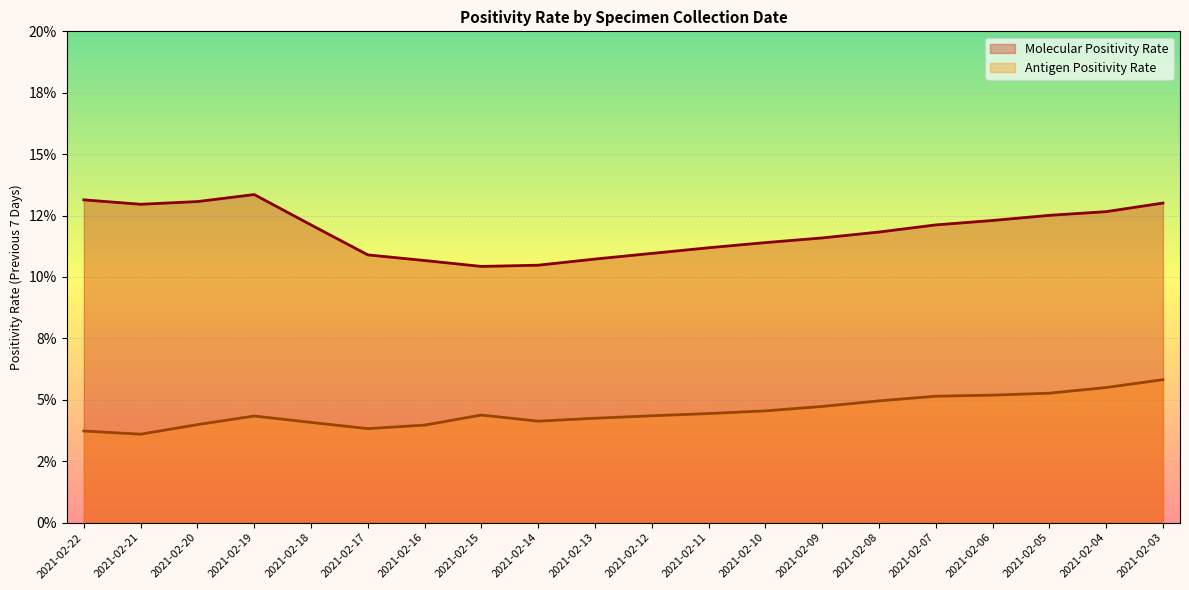

True or false: Antigen Positivity Rate and Molecular Positivity Rate cross at least once.

False